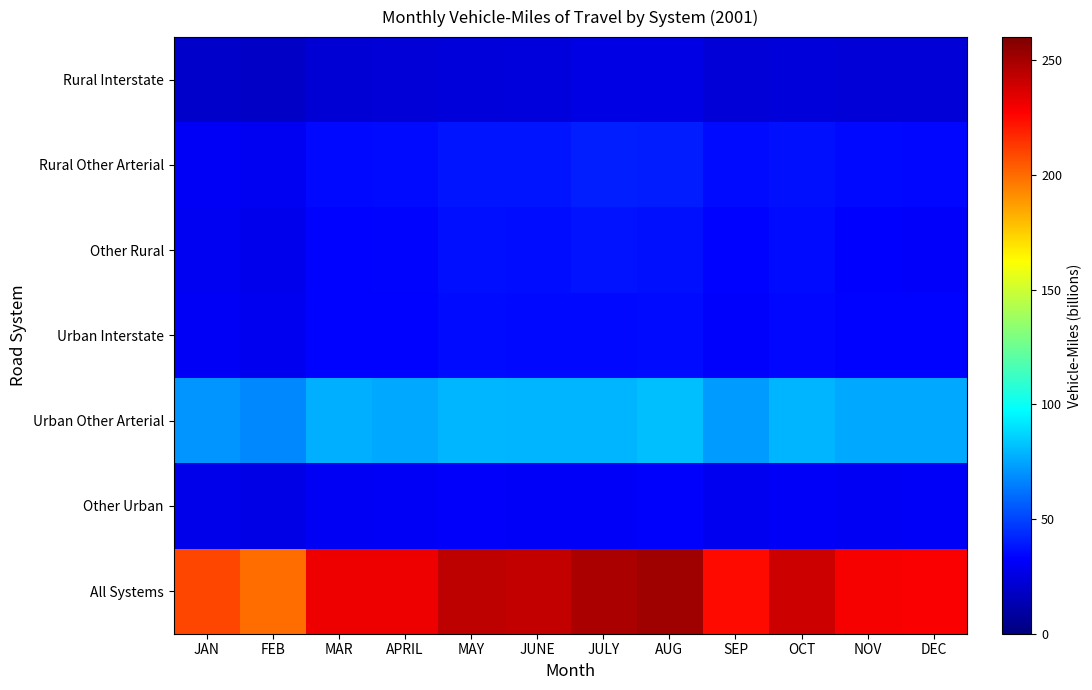

Which label corresponds to the smallest value in the chart?

FEB